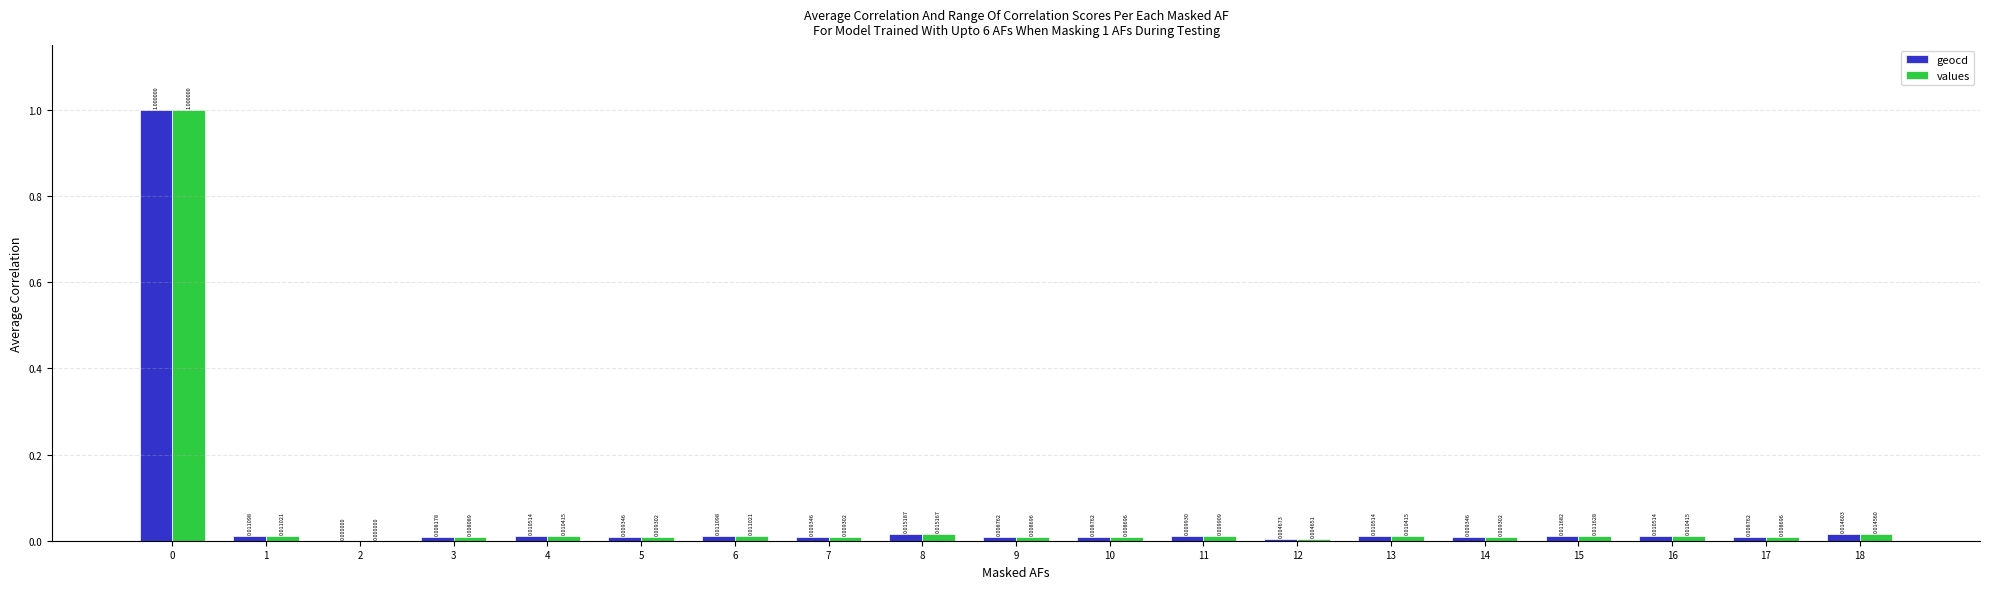

Which series has the largest total across all categories?

geocd